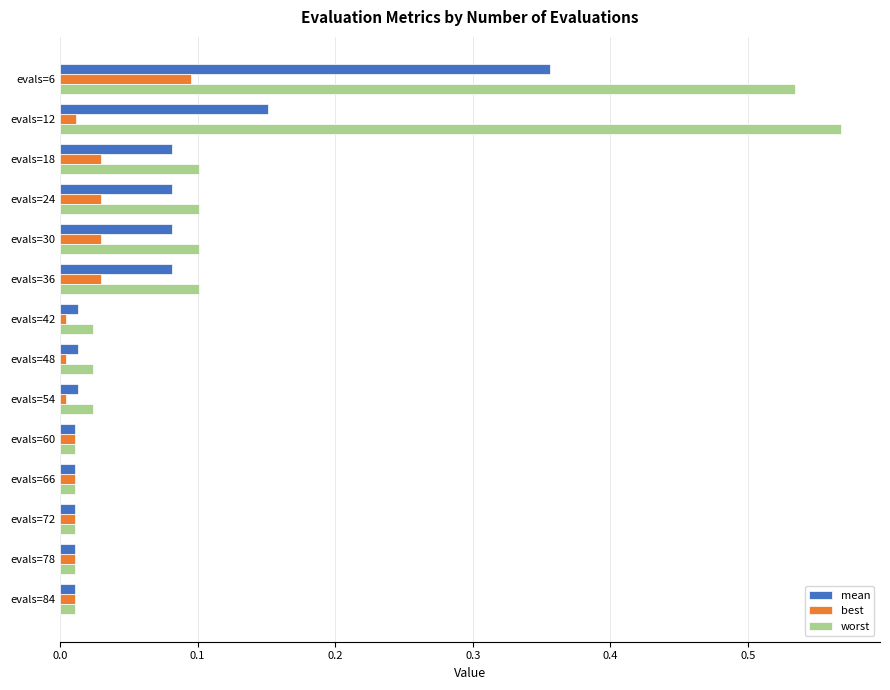

At which label does worst reach its peak?

evals=12